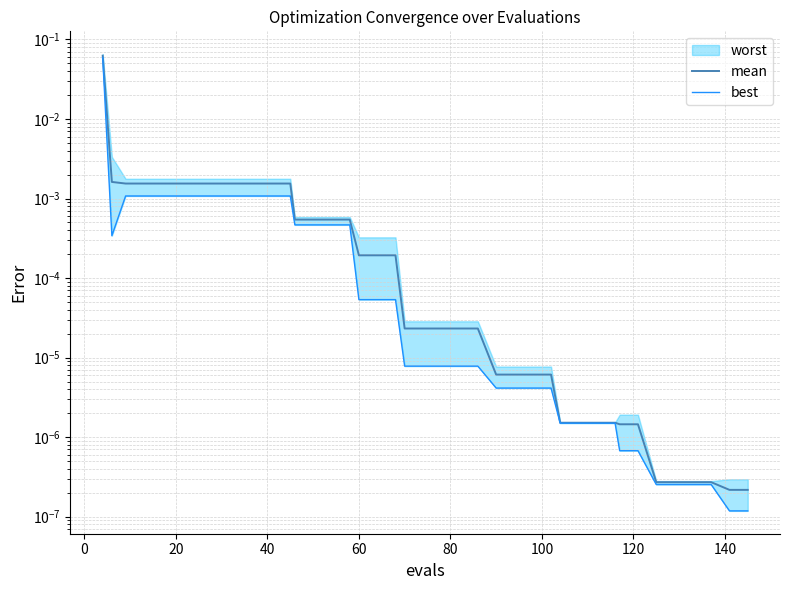

At how many categories does at least one series exceed 0?

40